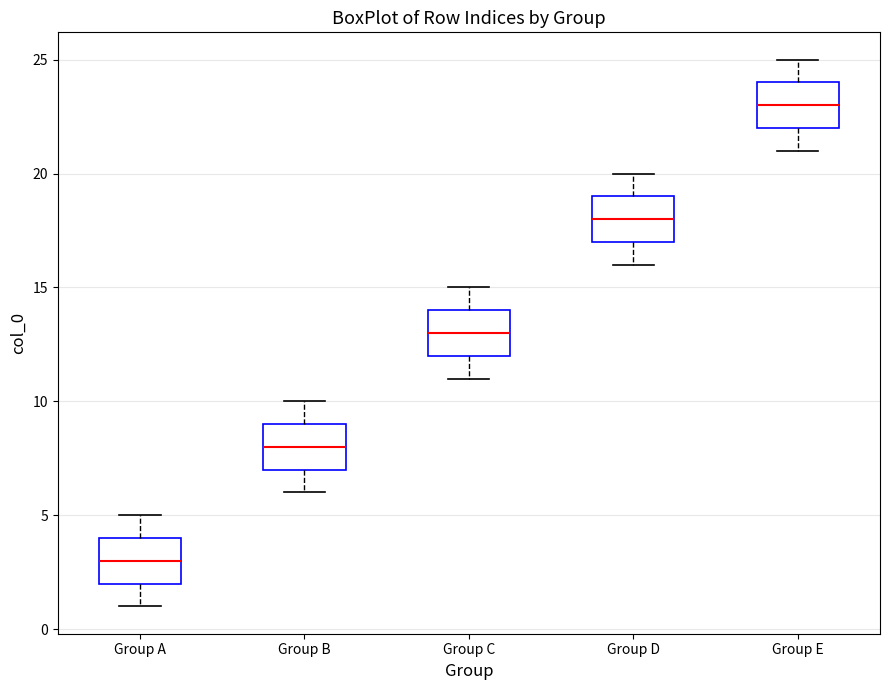

Which box's median line is the lowest?

Group A